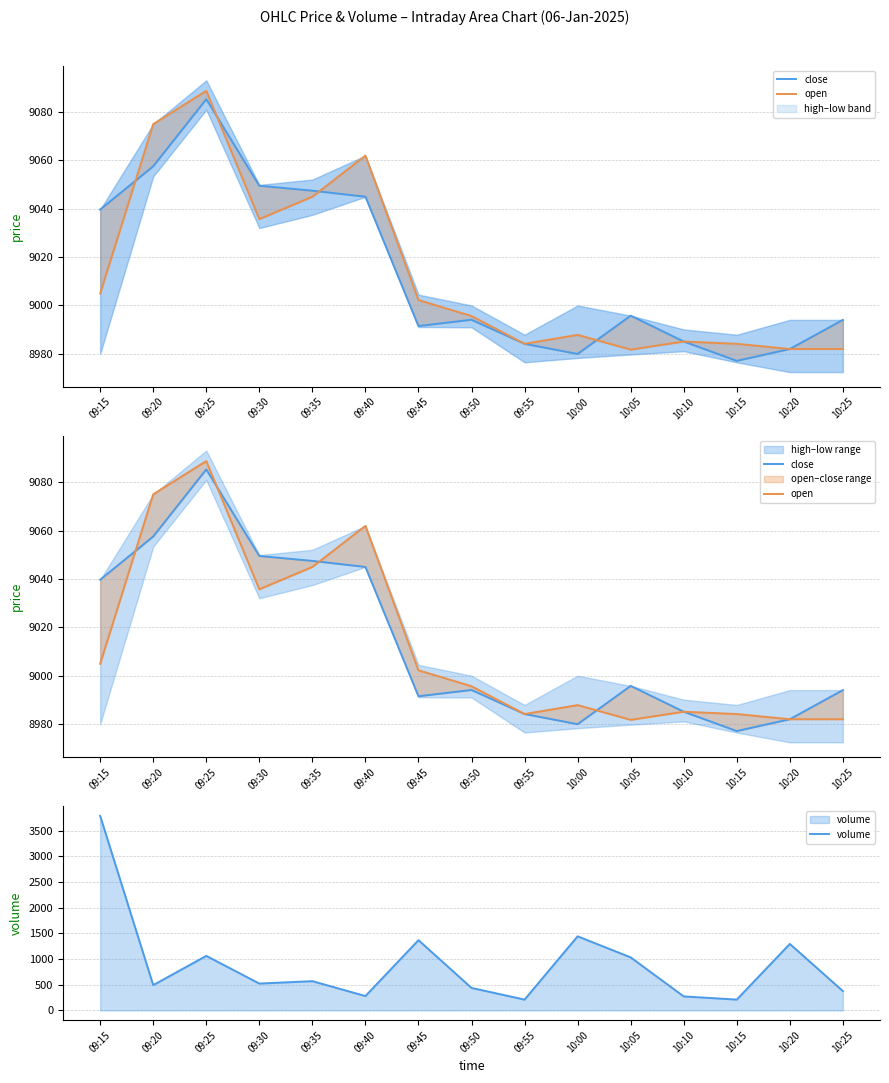

Reading left to right, extract all data points from this chart.

close: 09:15=9039.7	09:20=9057.6	09:25=9085.4	09:30=9049.5	09:35=9047.5	09:40=9045.0	09:45=8991.5	09:50=8994.1	09:55=8984.1	10:00=8980.0	10:05=8995.8	10:10=8985.1	10:15=8977.1	10:20=8982.0	10:25=8994.0
open: 09:15=9005.0	09:20=9075.0	09:25=9088.8	09:30=9035.8	09:35=9045.0	09:40=9062.0	09:45=9002.2	09:50=8995.6	09:55=8984.1	10:00=8987.9	10:05=8981.8	10:10=8985.1	10:15=8984.1	10:20=8982.0	10:25=8982.0
volume: 09:15=3787.0	09:20=493.0	09:25=1062.0	09:30=523.0	09:35=570.0	09:40=280.0	09:45=1368.0	09:50=438.0	09:55=211.0	10:00=1443.0	10:05=1033.0	10:10=273.0	10:15=211.0	10:20=1295.0	10:25=377.0